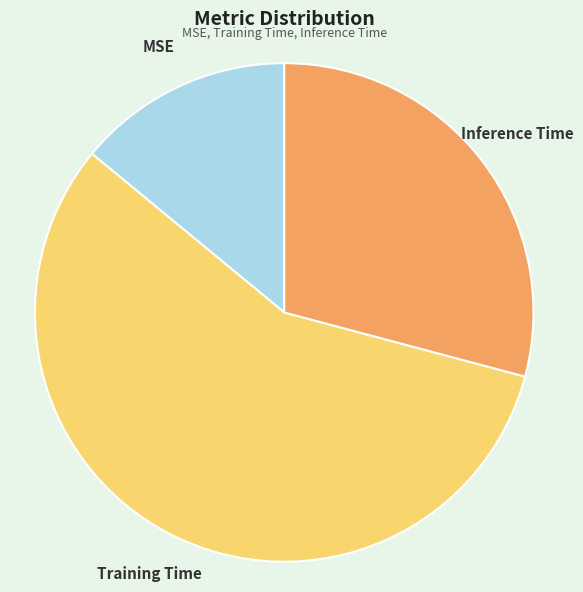

Which slice is the smallest?

MSE